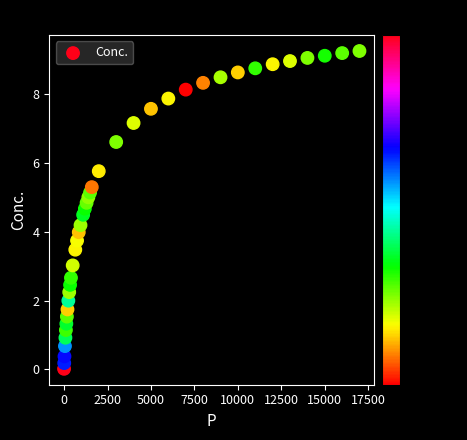

What is the range of Y values (max minus min)?

9.2